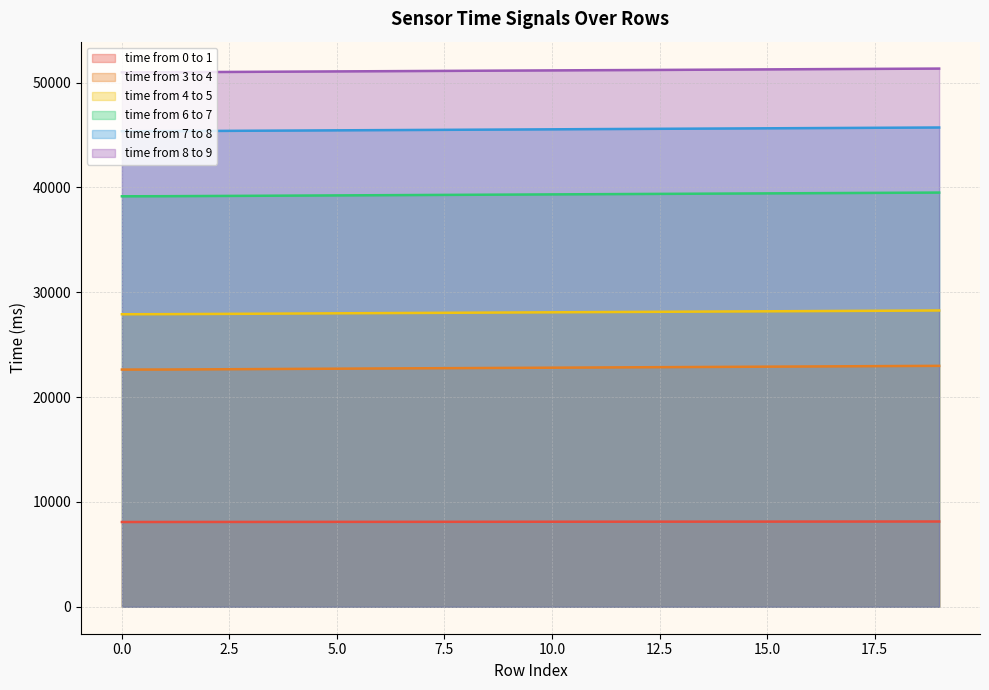

What is the average value of the time from 7 to 8 series?

45530